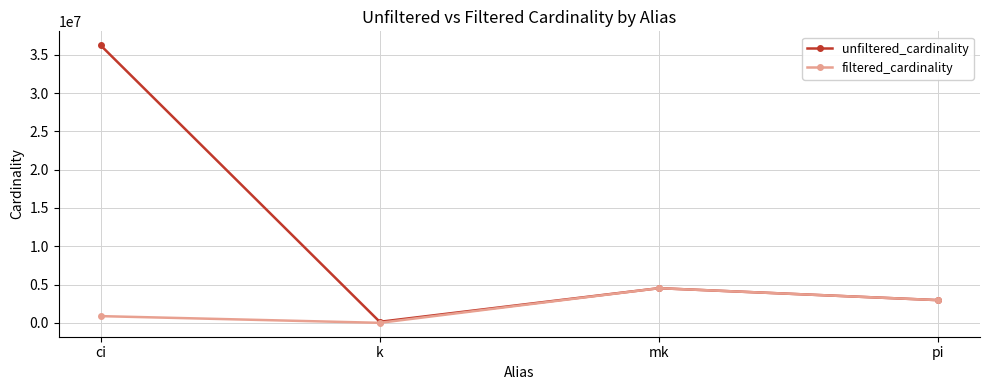

What is the label of the 4th point from the left?

pi